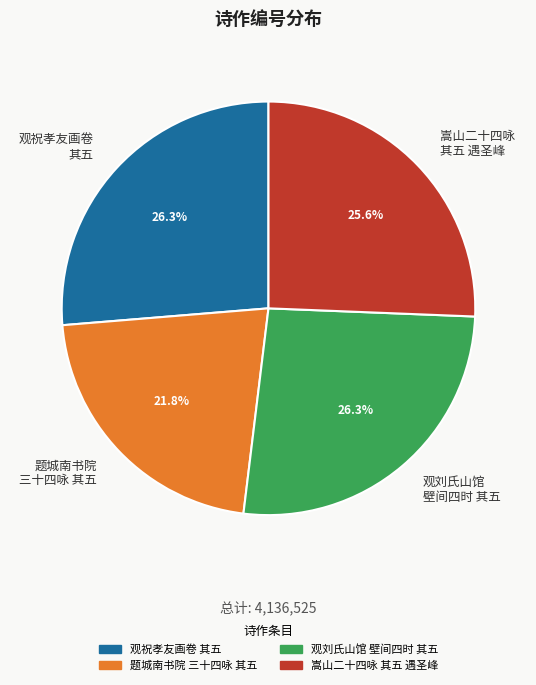

How many segments does this pie chart have?

4